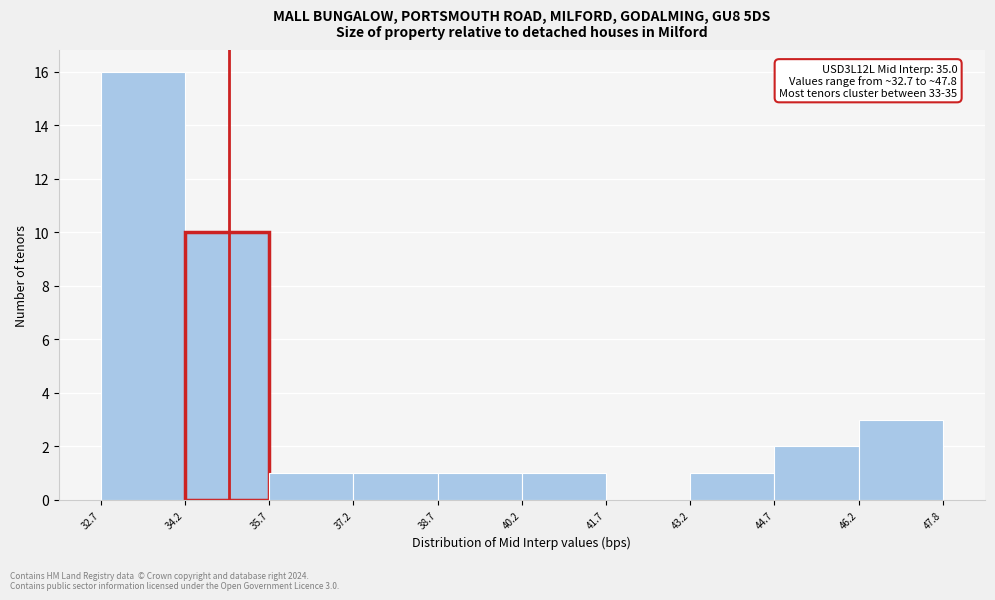

Which range on the x-axis has the tallest bar?

32.7 to 34.2